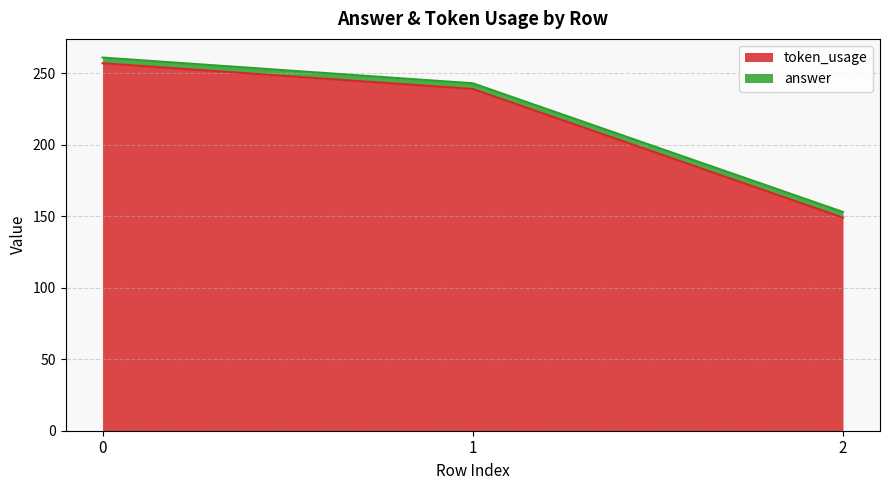

List the labels in order of value, smallest first.

2, 1, 0